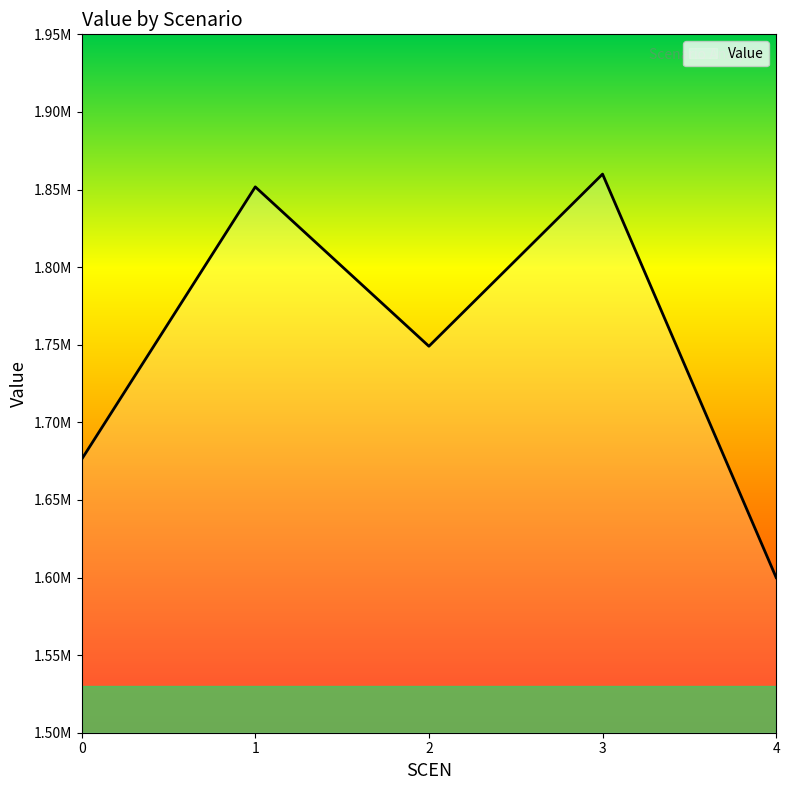

What is the value of the 3rd point from the left?

1749019.7